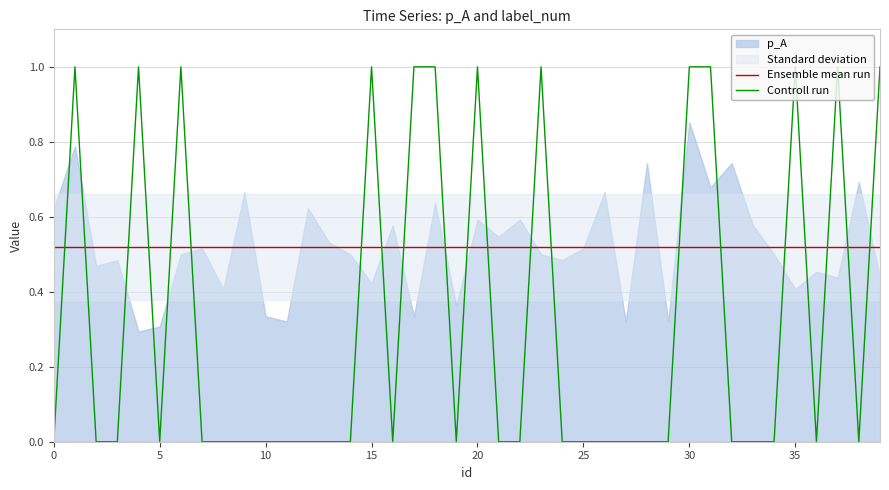

Is it true that Controll run equals 0.4 at 25?

False